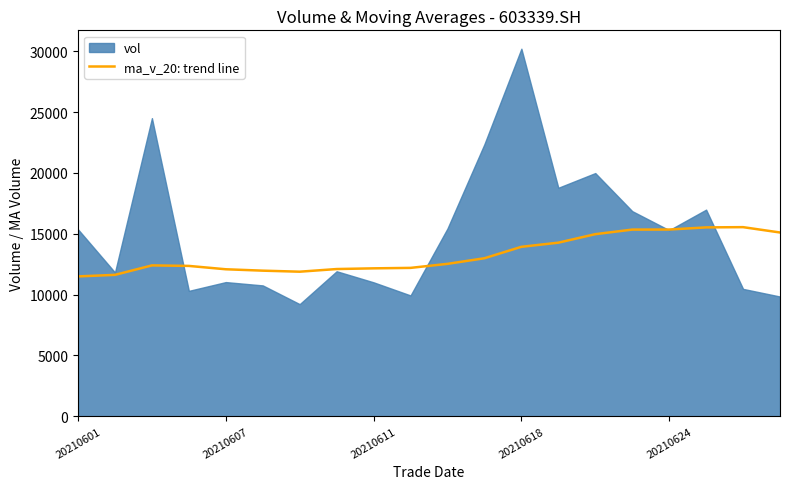

Where is ma_v_20: trend line nearest to the value 13515?

20210618